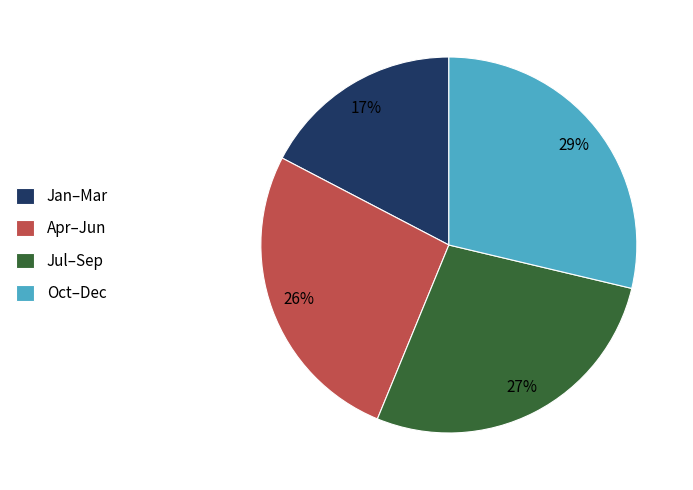

To the nearest percent, what is the difference between the Jul–Sep and Apr–Jun slice percentages?

1%